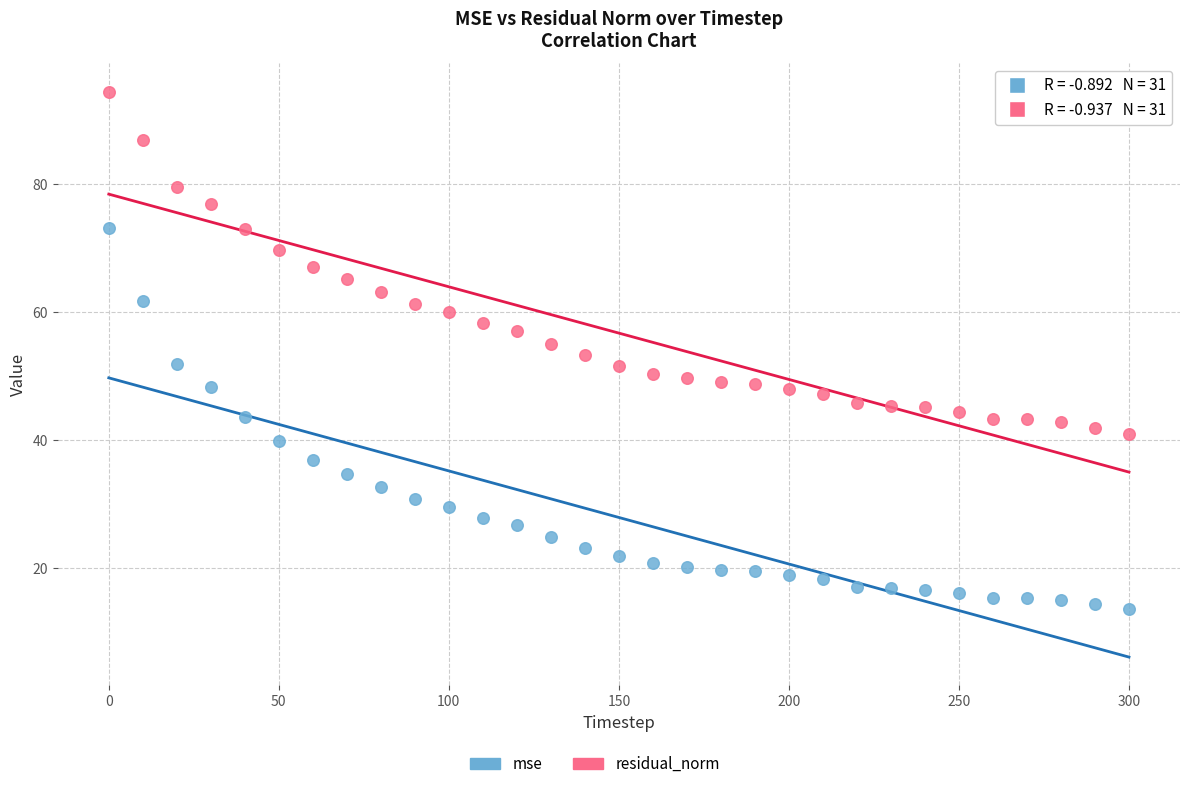

Which series has the widest spread of Y values?

mse